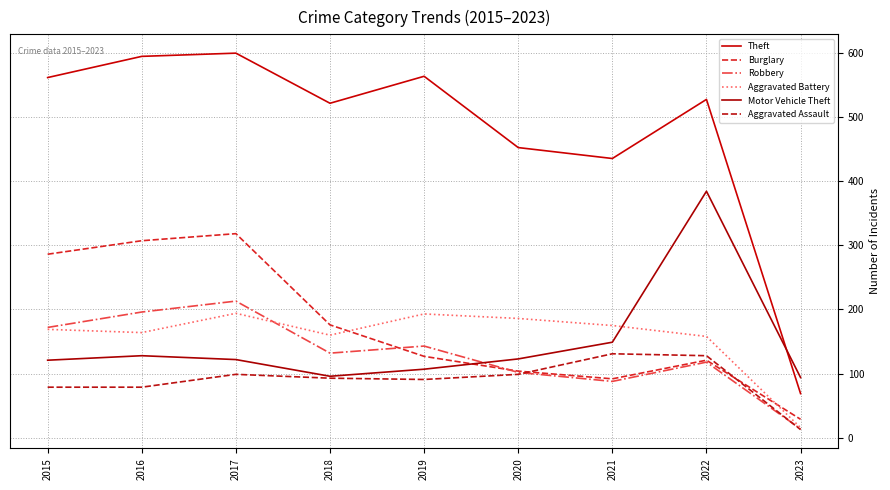

What is the sum of the Motor Vehicle Theft values at 2018 and 2021?

245